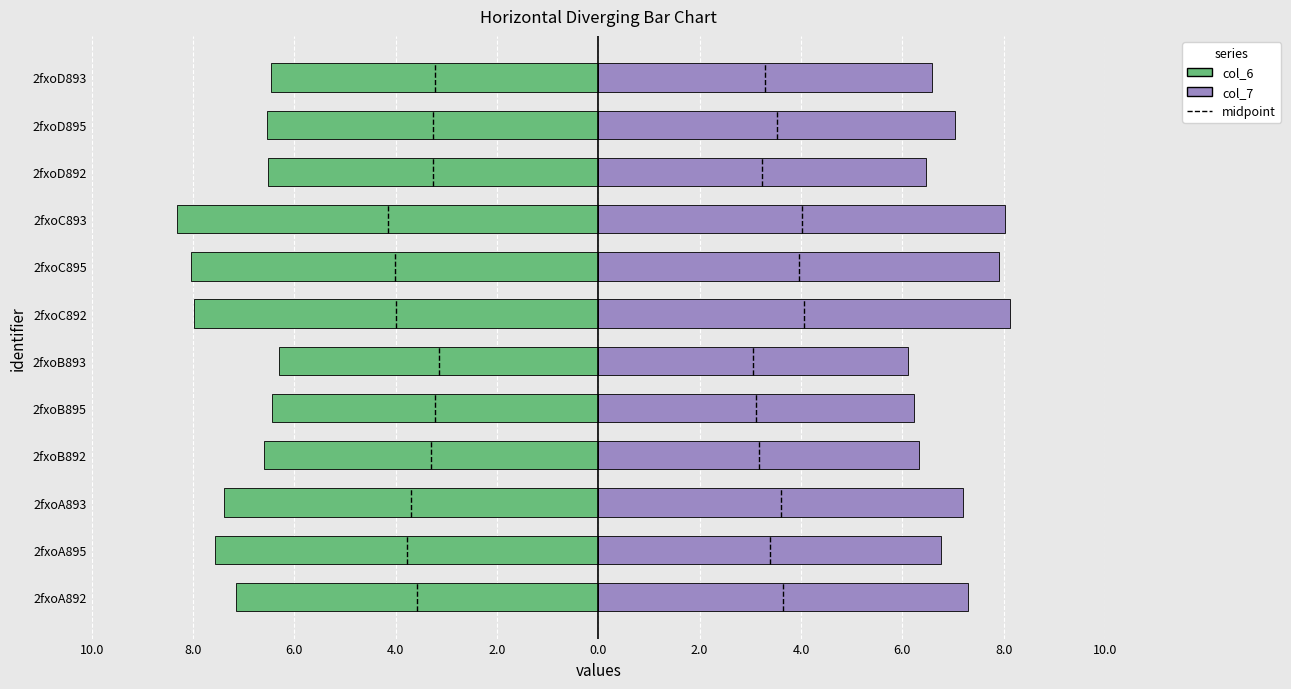

What is the sum of all col_7 values?

84.1